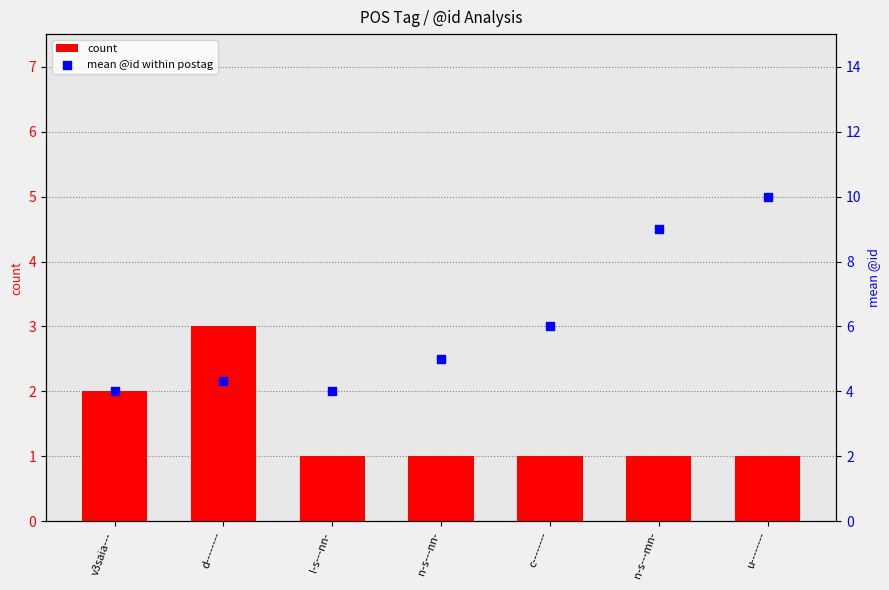

Is the value of mean @id within postag at c-------- greater than the value of count at n-s---nn-?

Yes